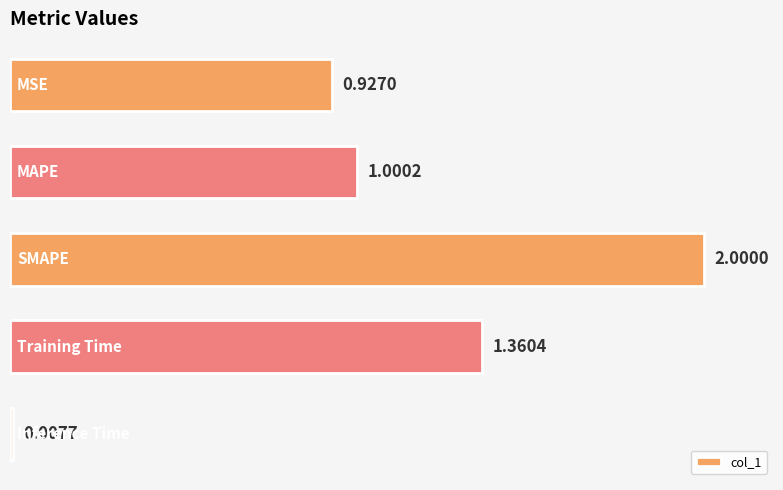

What is the sum of all values?

5.3